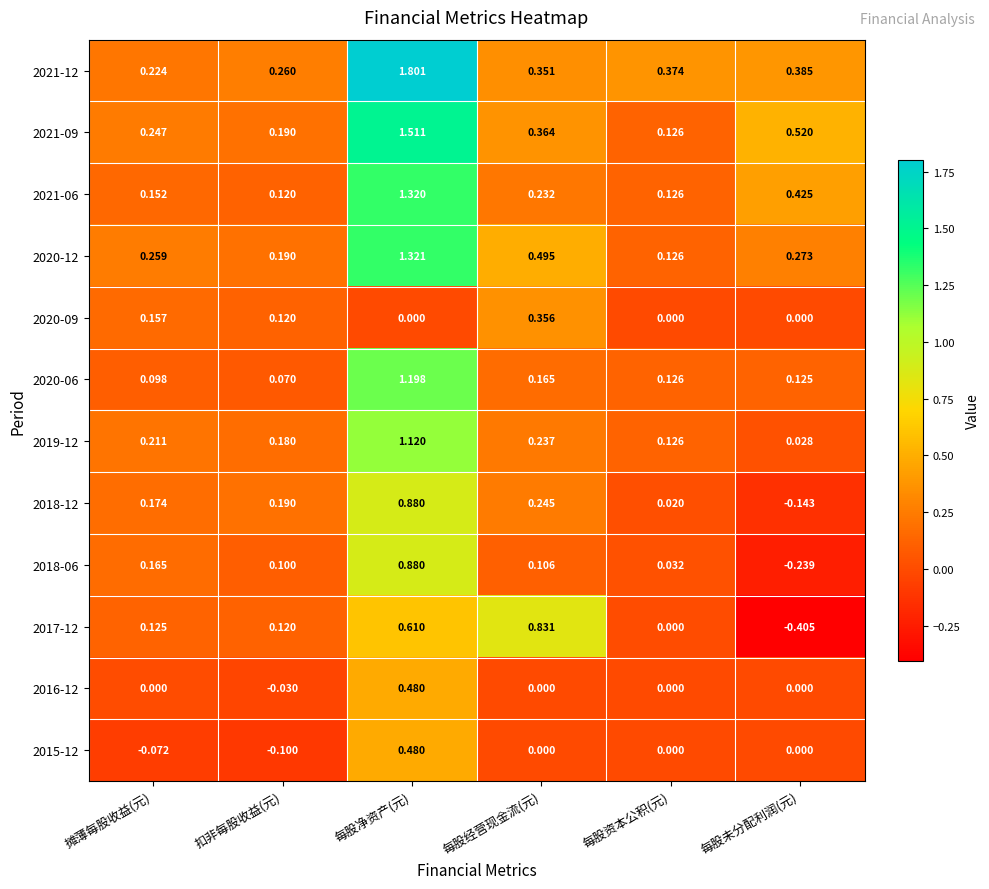

Where is 2018-06 nearest to the value 0?

每股资本公积(元)